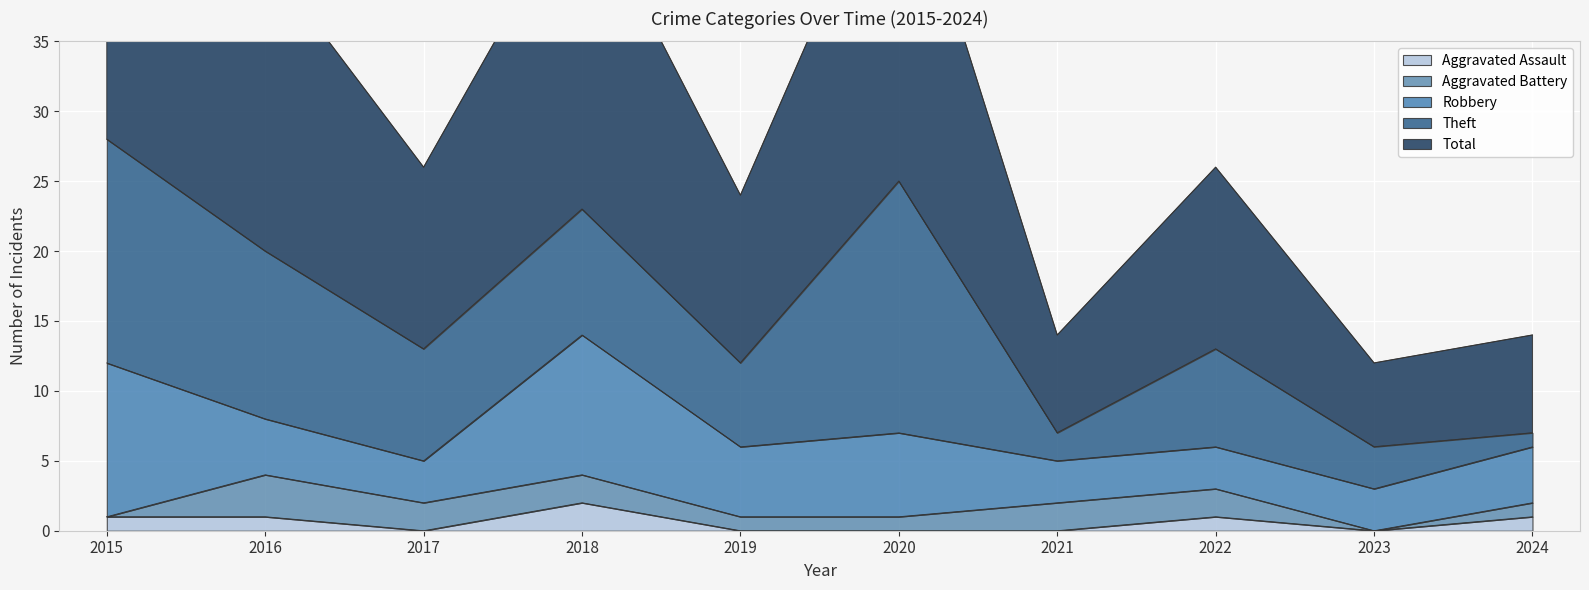

Between 2020 and 2021, which series saw the biggest shift?

Total